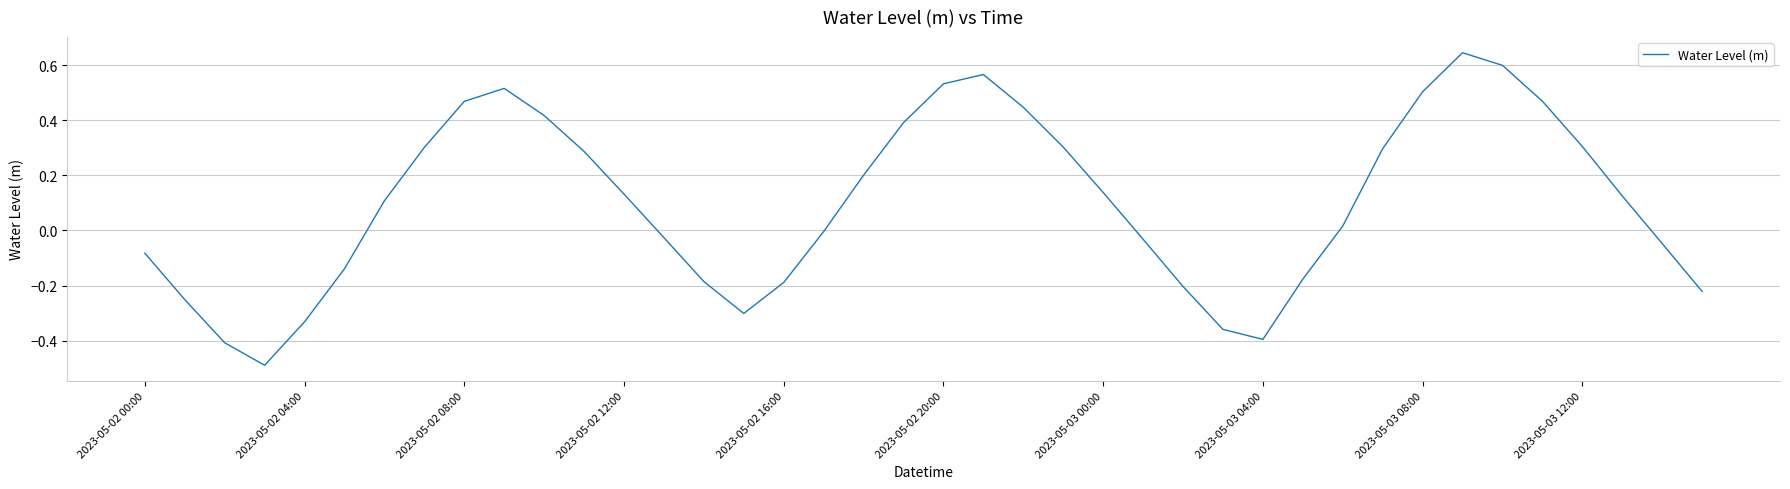

What is the smallest value displayed?

-0.5